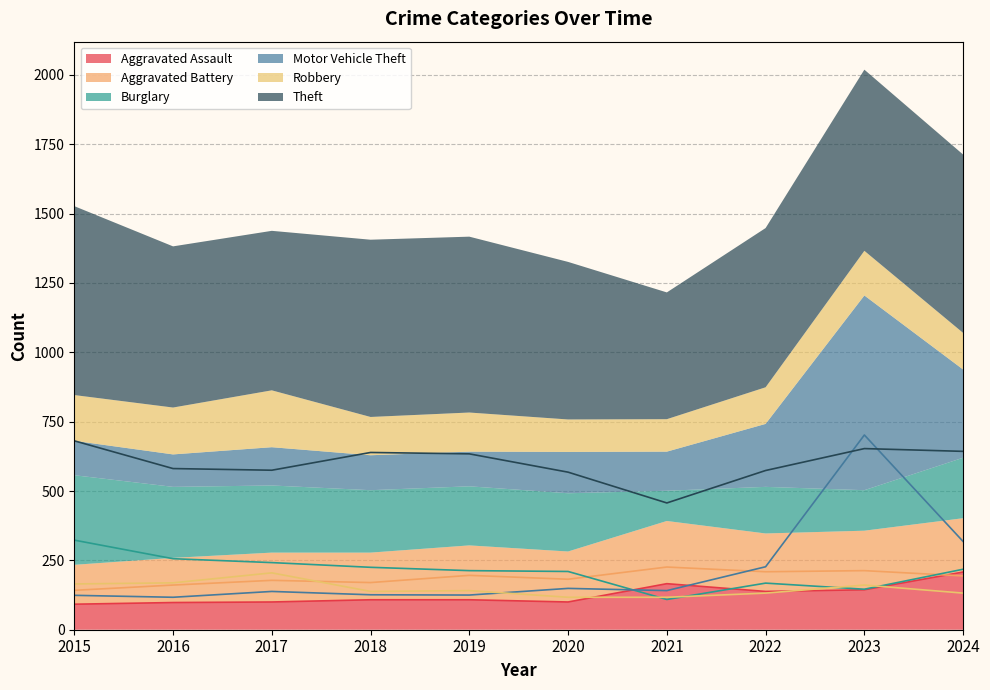

The value of Theft at 2016 is 798. True or false?

False